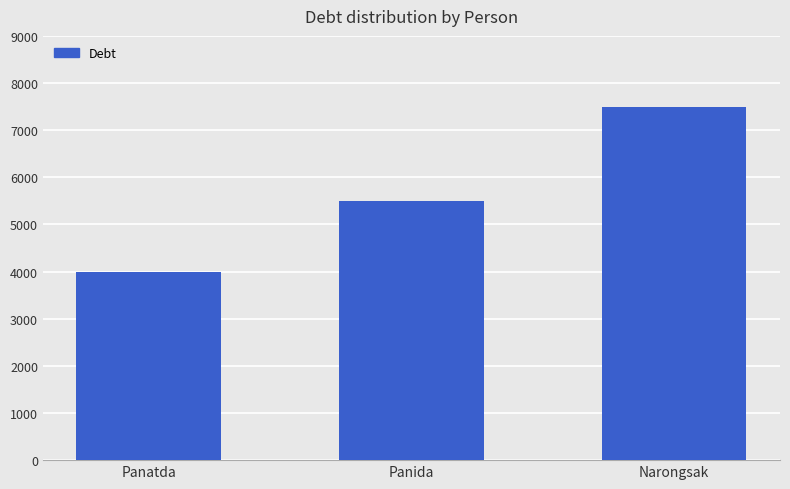

What is the difference between the maximum and minimum values?

3500